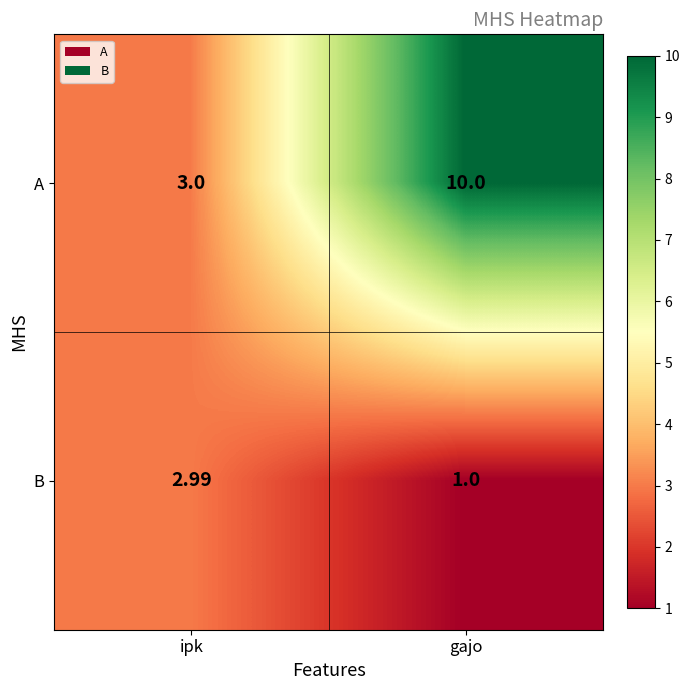

Which series has the largest range (max minus min)?

A